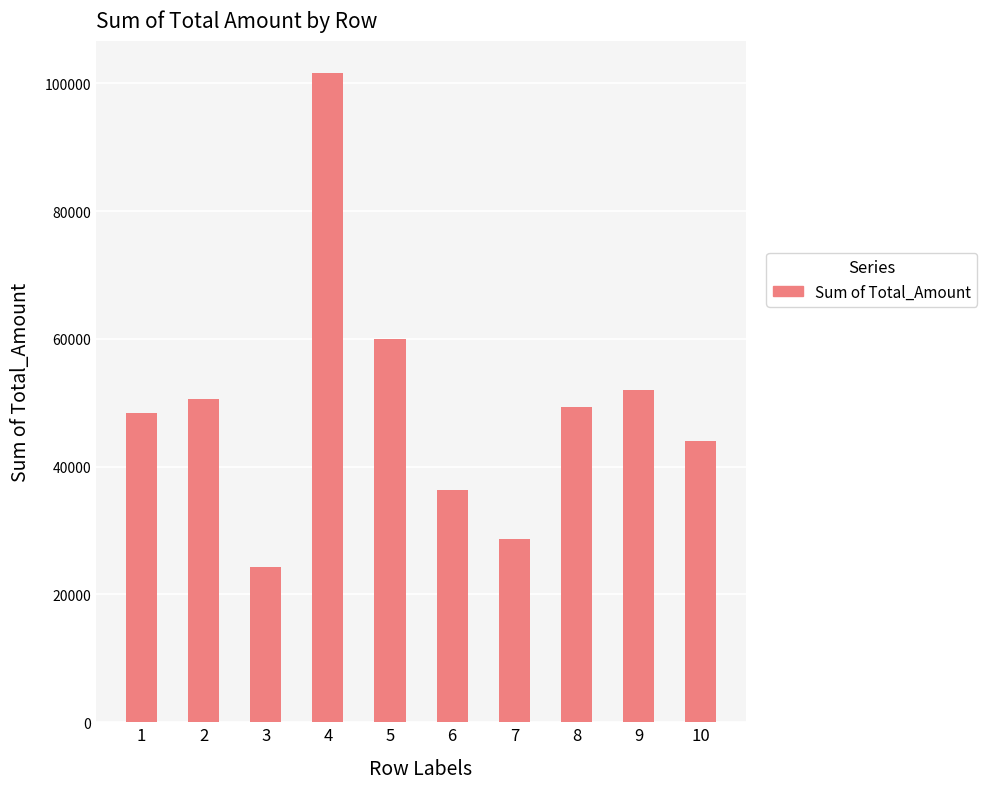

The value at 4 is 101607.9. True or false?

True